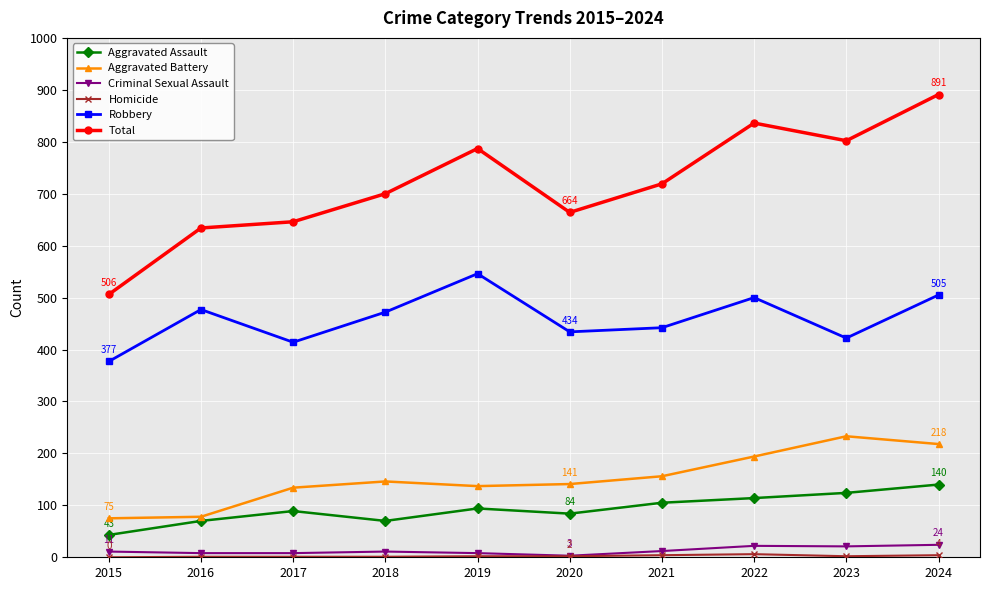

How many categories are shown in the chart?

10